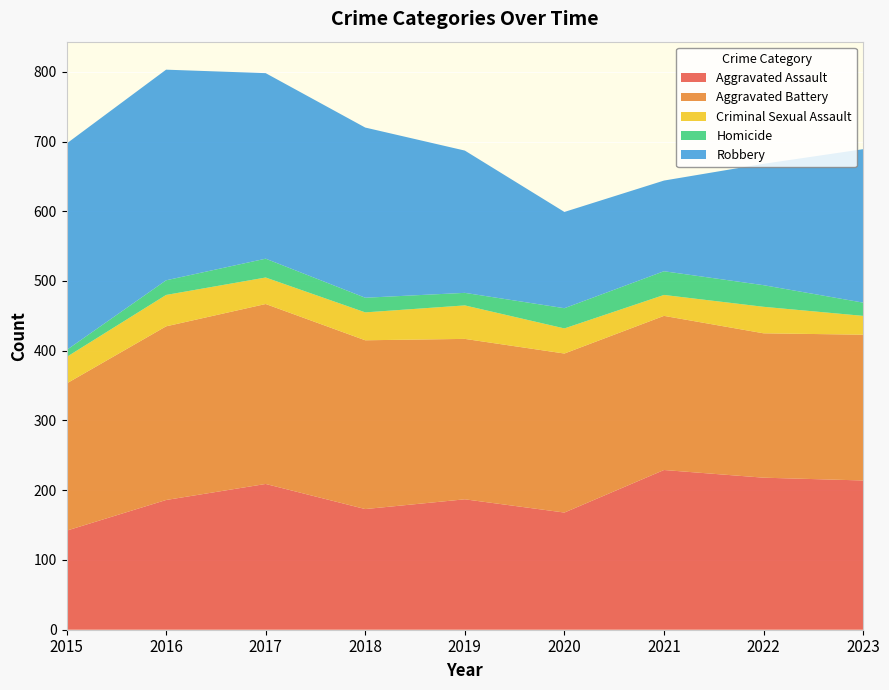

Reading left to right, extract all data points from this chart.

Aggravated Assault: 2015=142	2016=186	2017=209	2018=173	2019=187	2020=168	2021=229	2022=218	2023=214
Aggravated Battery: 2015=211	2016=249	2017=258	2018=242	2019=230	2020=228	2021=221	2022=207	2023=209
Criminal Sexual Assault: 2015=38	2016=45	2017=38	2018=40	2019=48	2020=36	2021=30	2022=38	2023=27
Homicide: 2015=10	2016=21	2017=27	2018=21	2019=18	2020=29	2021=34	2022=31	2023=19
Robbery: 2015=296	2016=302	2017=266	2018=244	2019=204	2020=138	2021=130	2022=174	2023=220